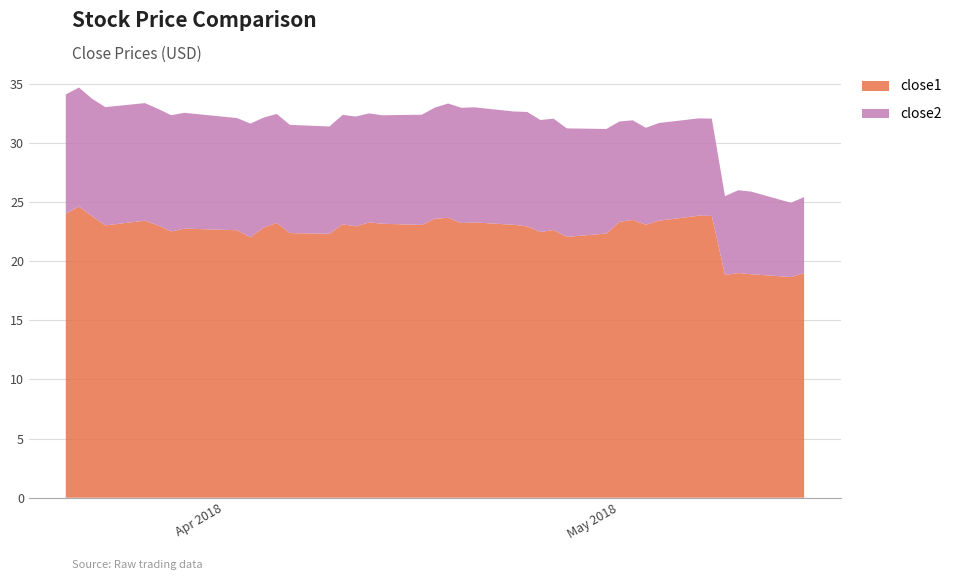

Reading left to right, extract all data points from this chart.

close1: 0=24.0	1=24.6	2=23.8	3=23.0	4=23.4	5=23.0	6=22.5	7=22.8	8=22.6	9=22.0	10=22.8	11=23.2	12=22.4	13=22.3	14=23.1	15=22.9	16=23.3	17=23.2	18=23.1	19=23.6	20=23.7	21=23.2	22=23.3	23=23.1	24=22.9	25=22.5	26=22.6	27=22.1	28=22.3	29=23.3	30=23.5	31=23.1	32=23.4	33=23.8	34=23.8	35=18.8	36=19.0	37=18.9	38=18.7	39=19.0
close2: 0=10.1	1=10.1	2=9.9	3=10.0	4=9.9	5=9.9	6=9.8	7=9.8	8=9.5	9=9.6	10=9.3	11=9.2	12=9.2	13=9.1	14=9.3	15=9.3	16=9.2	17=9.2	18=9.3	19=9.4	20=9.7	21=9.7	22=9.7	23=9.6	24=9.7	25=9.5	26=9.4	27=9.2	28=8.8	29=8.5	30=8.4	31=8.2	32=8.3	33=8.2	34=8.2	35=6.7	36=7.0	37=7.0	38=6.3	39=6.4